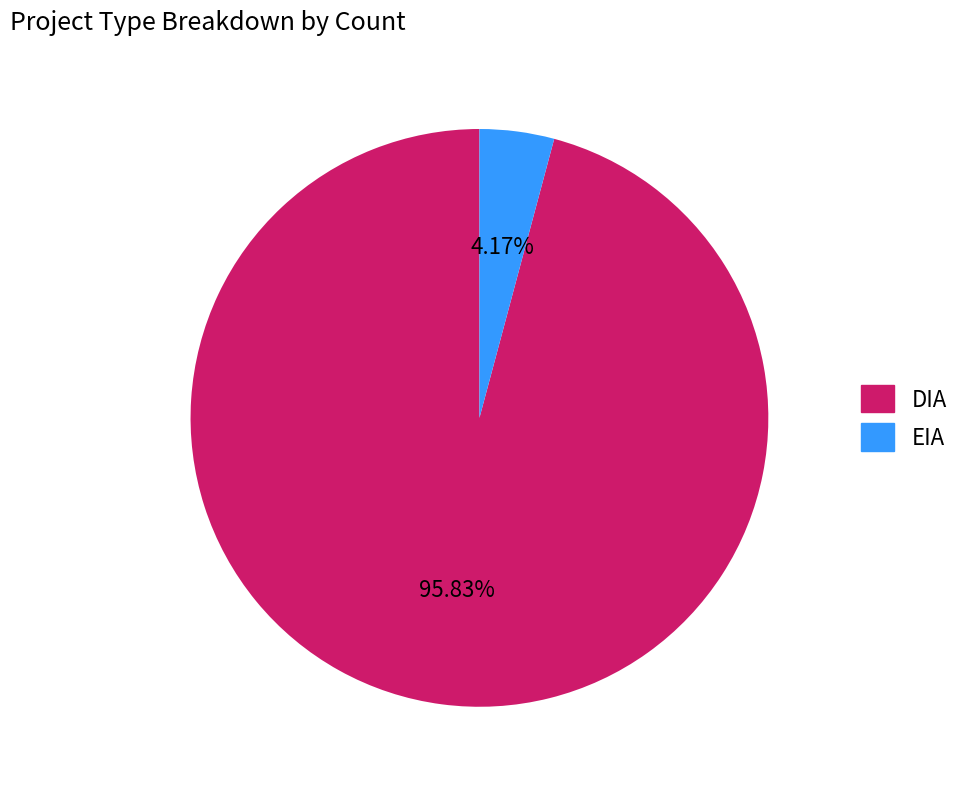

To the nearest percent, what is the difference between the largest and smallest slice percentages?

92%